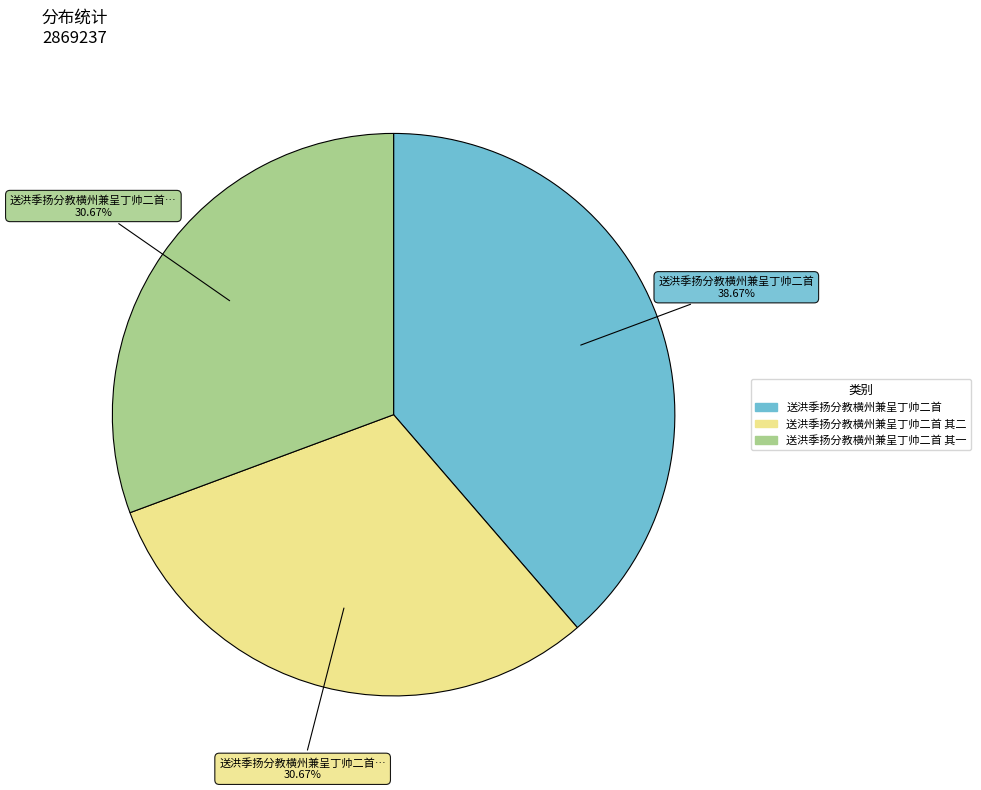

Is there any slice that represents more than half of the pie?

No